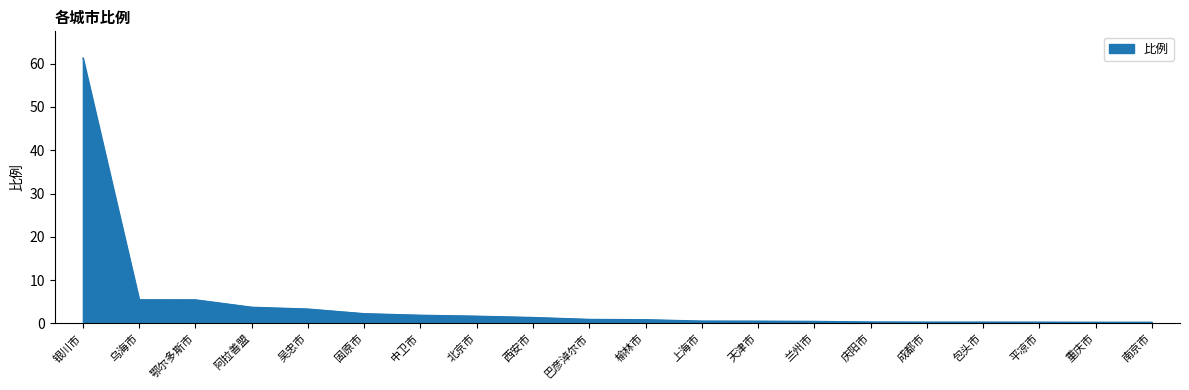

What is the maximum value shown in the chart?

61.3